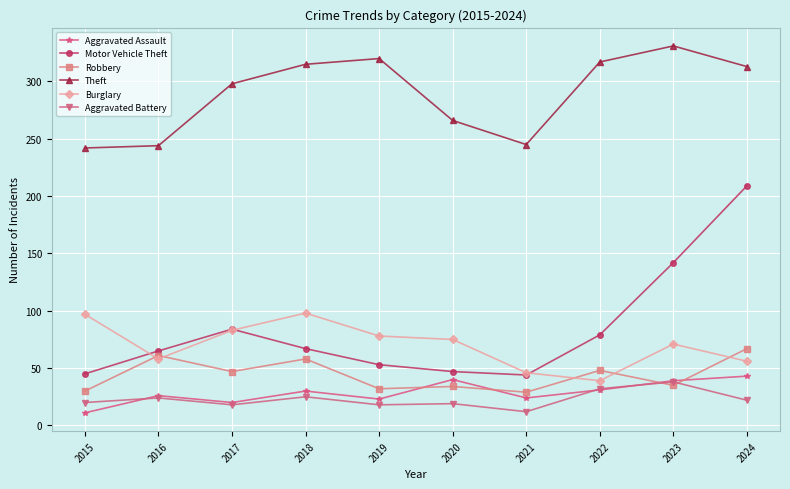

At which category is the sum across all series the highest?

2024